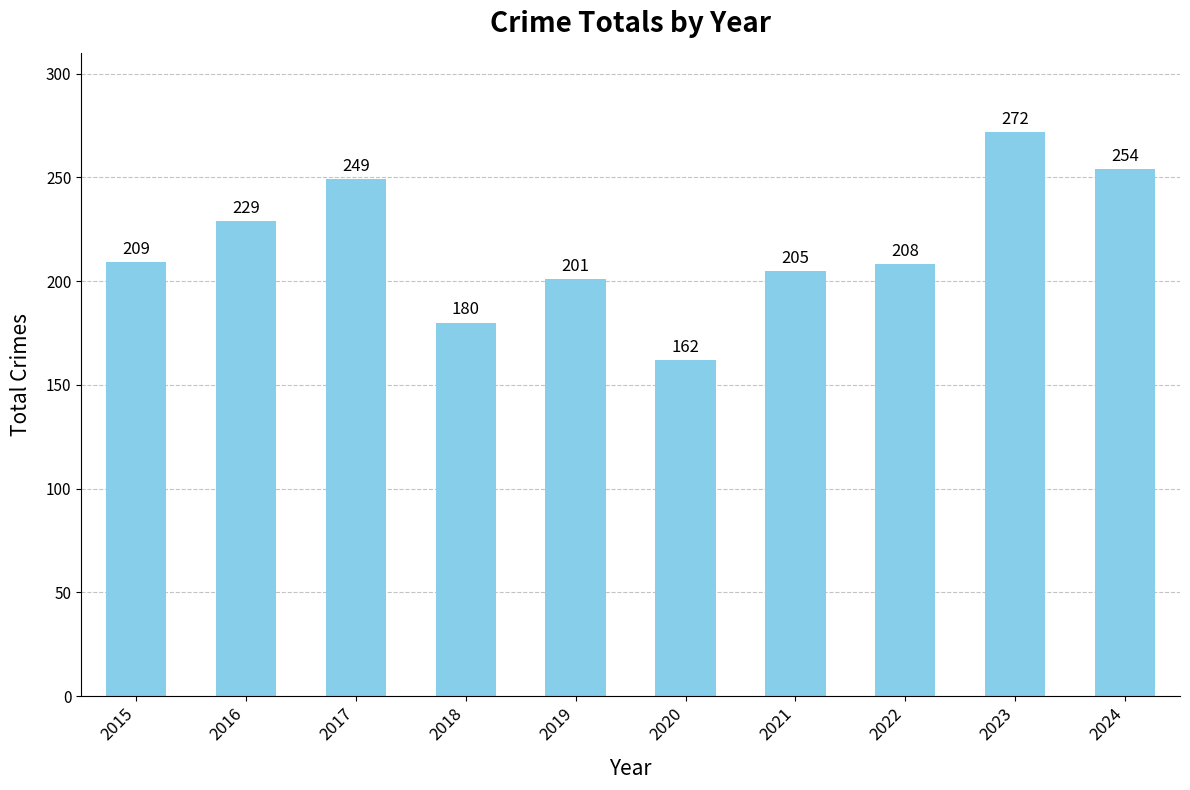

List the labels in order of value, largest first.

2023, 2024, 2017, 2016, 2015, 2022, 2021, 2019, 2018, 2020